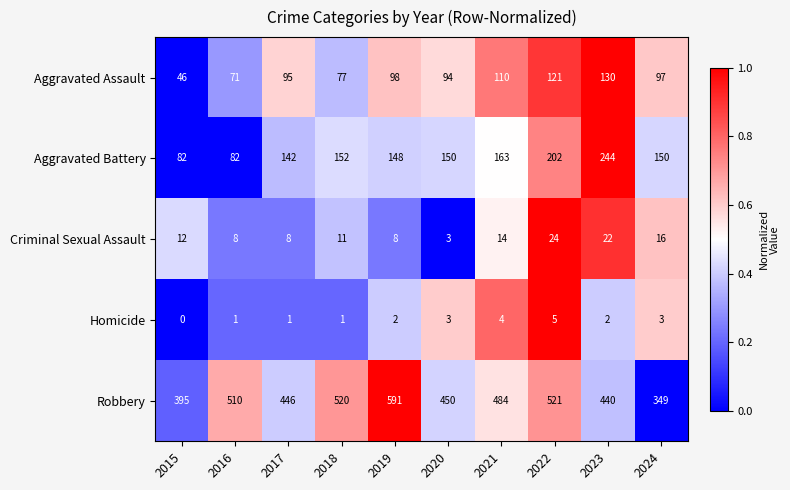

Rank the series by their maximum value, from highest to lowest.

Robbery, Aggravated Battery, Aggravated Assault, Criminal Sexual Assault, Homicide